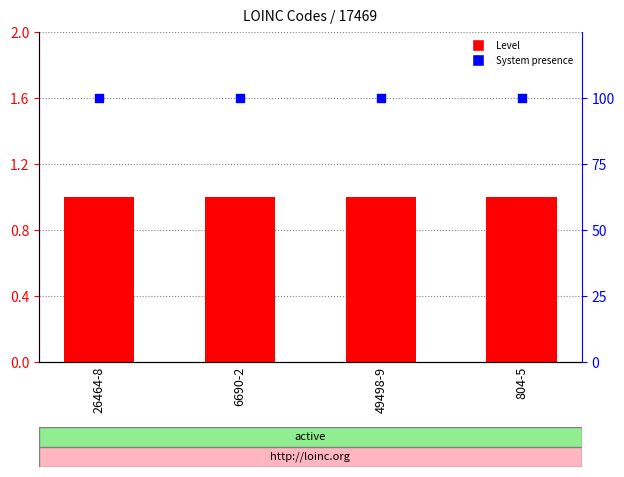

Which series has the largest Y range (max minus min)?

Level